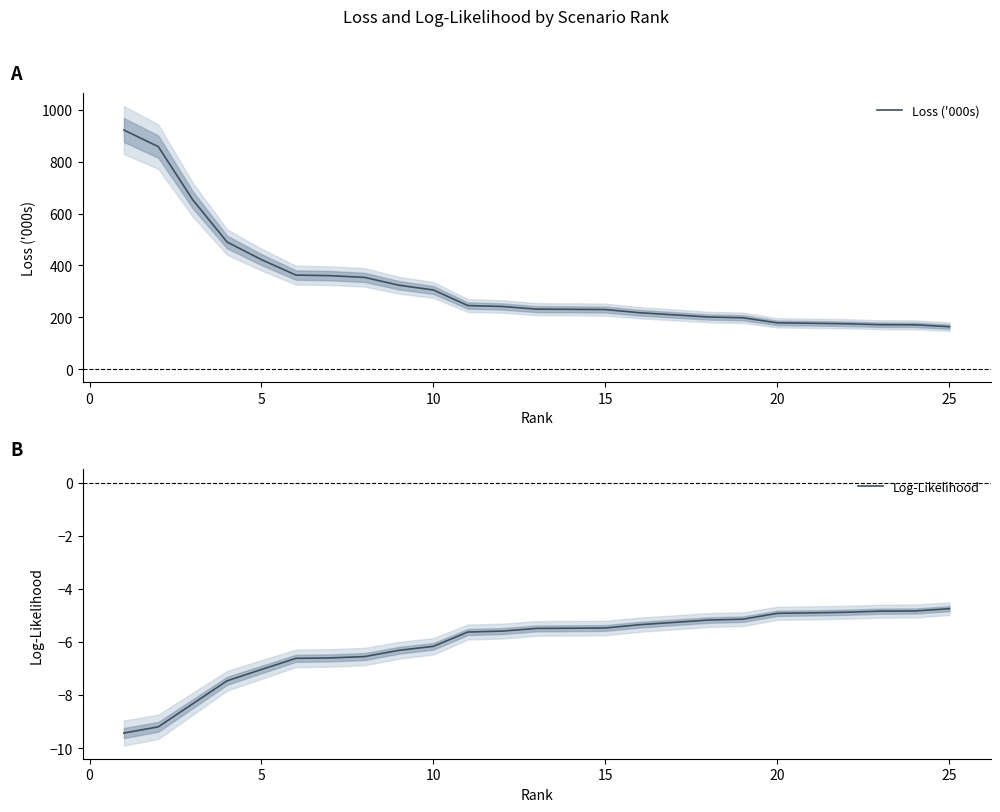

True or false: Log-Likelihood has a value of -4.9 at 20.

True